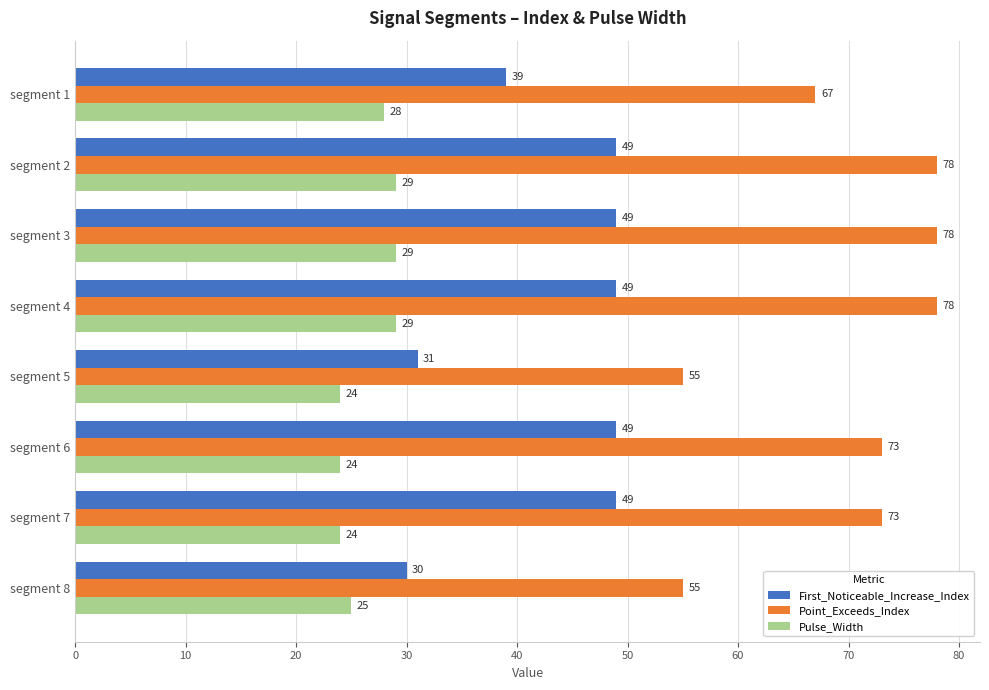

What is the approximate value of First_Noticeable_Increase_Index at segment 8, to the nearest 5?

30